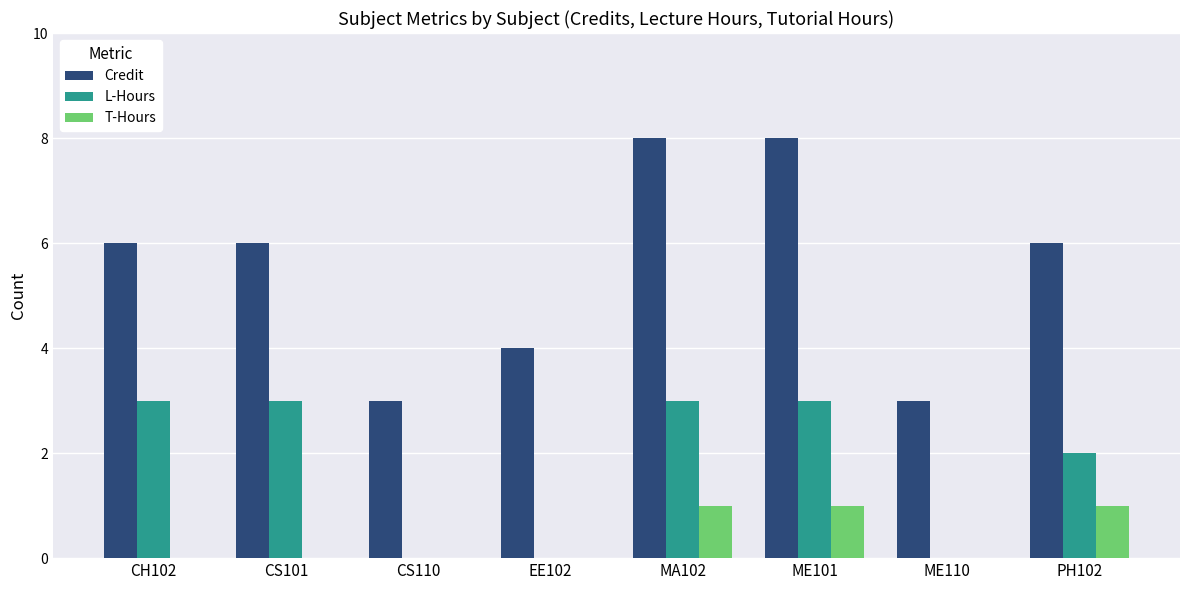

What is the maximum value for L-Hours?

3